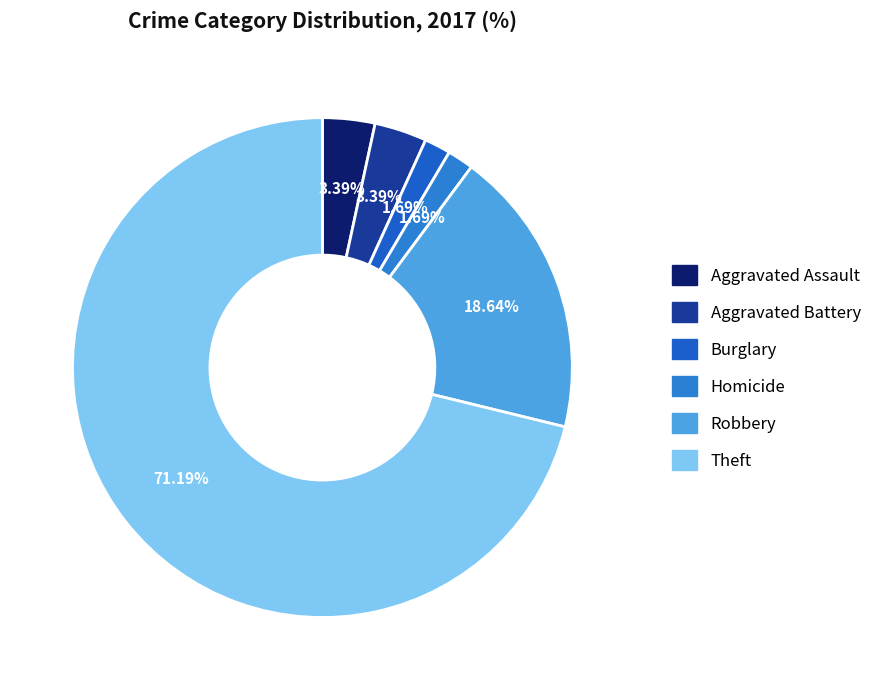

How many segments does this pie chart have?

6